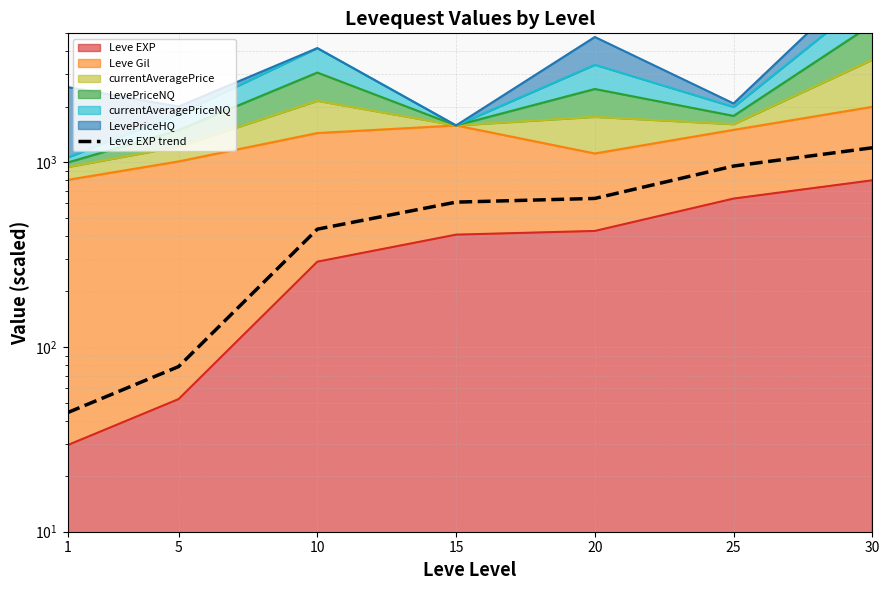

Reading left to right, extract all data points from this chart.

44.2	78.4	435.0	609.4	638.1	955.5	1200.0